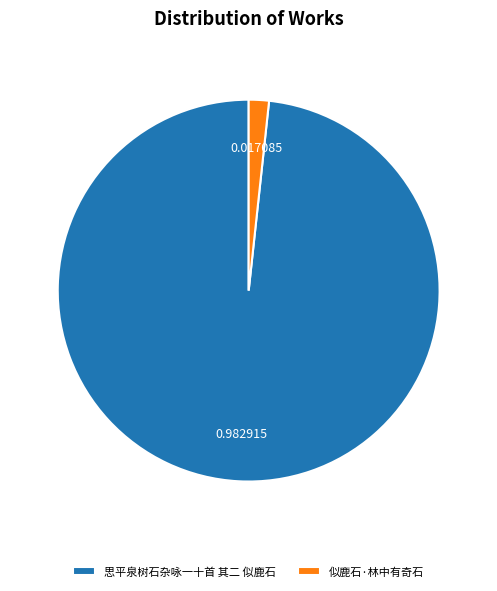

What is the largest slice in the pie chart?

思平泉树石杂咏一十首 其二 似鹿石